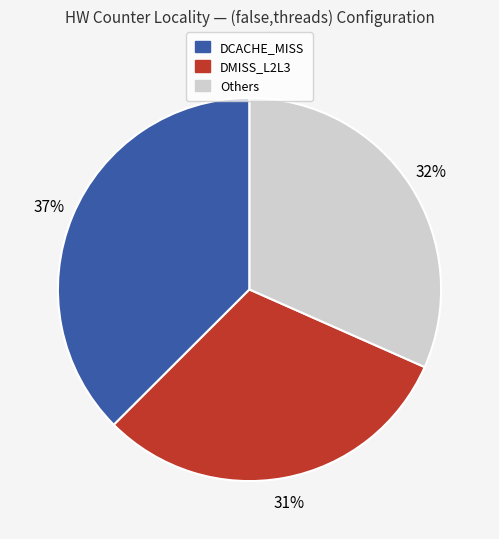

To the nearest percent, what is the average slice percentage?

33%